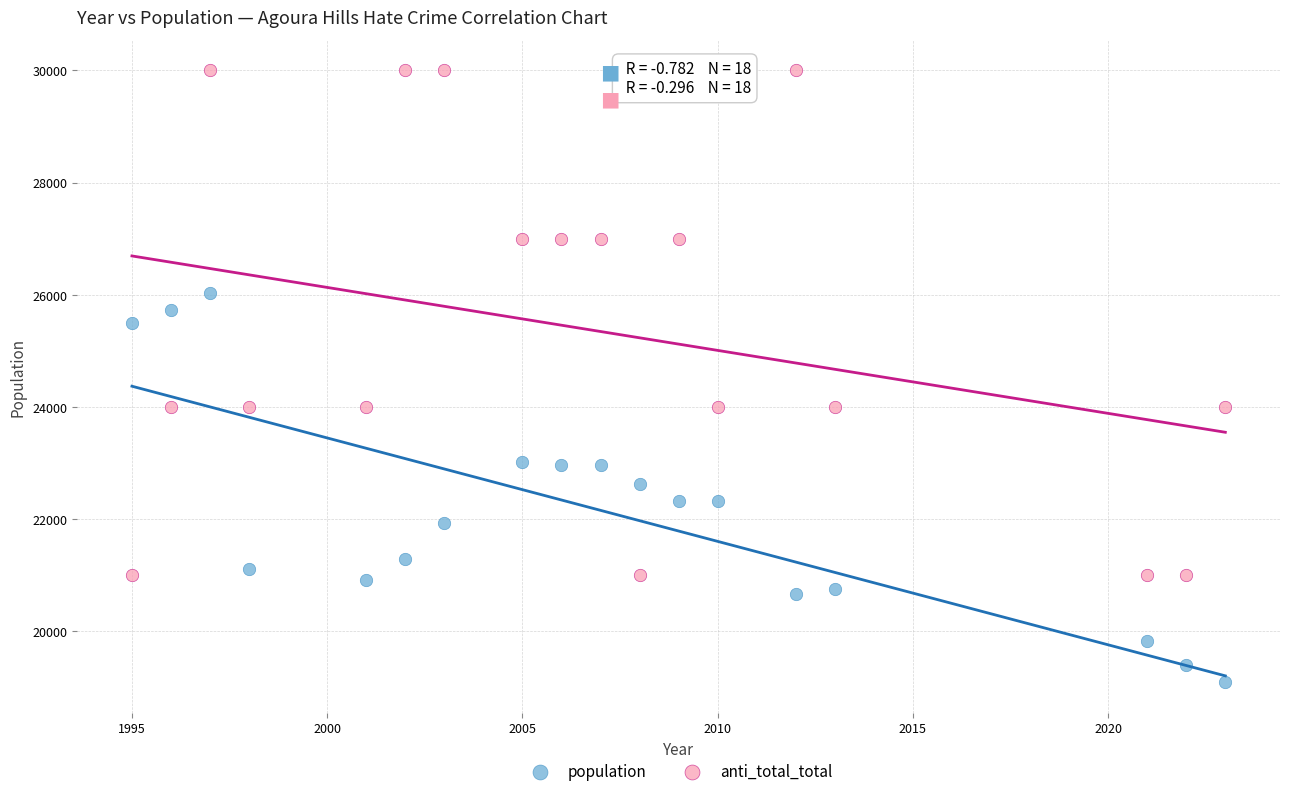

What are all the series names shown in the legend?

population, anti_total_total